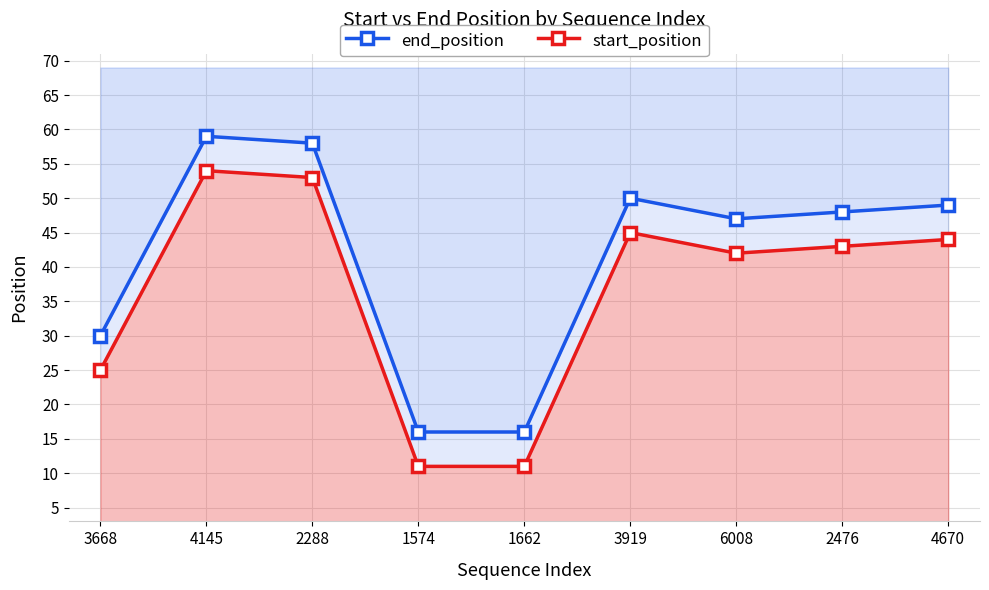

What is the difference between the second highest and minimum values in the start_position series?

42